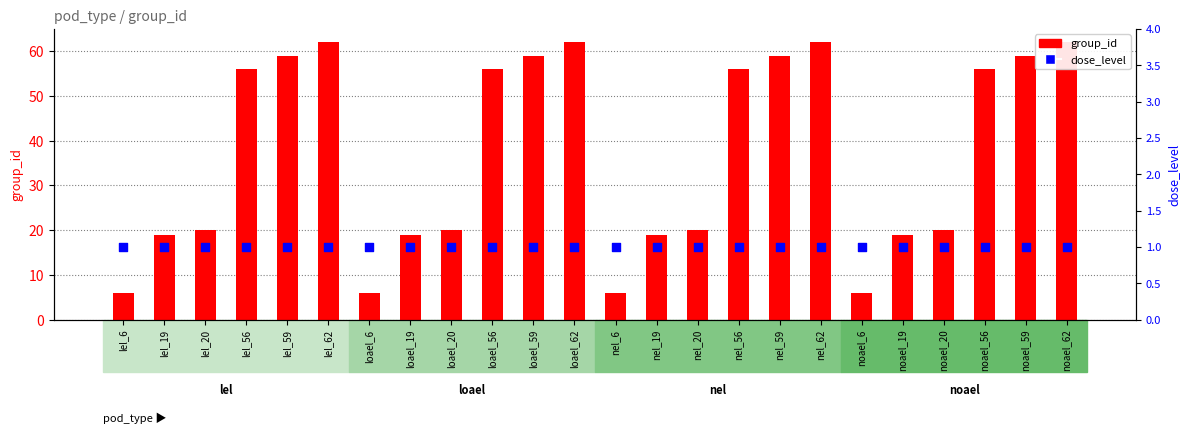

Which series contains the highest Y value?

group_id